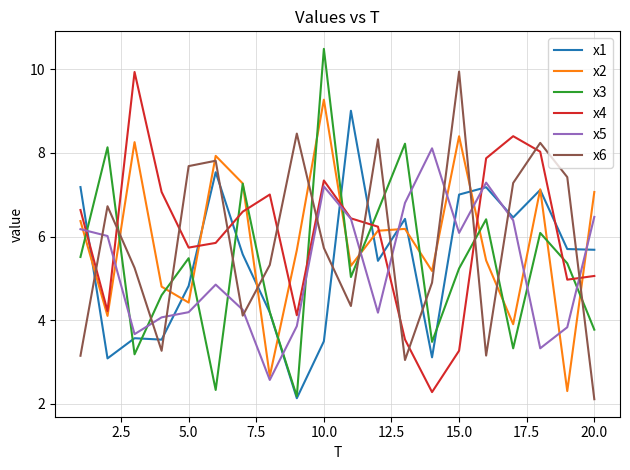

After their last crossing, which series has the higher values: x6 or x4?

x4